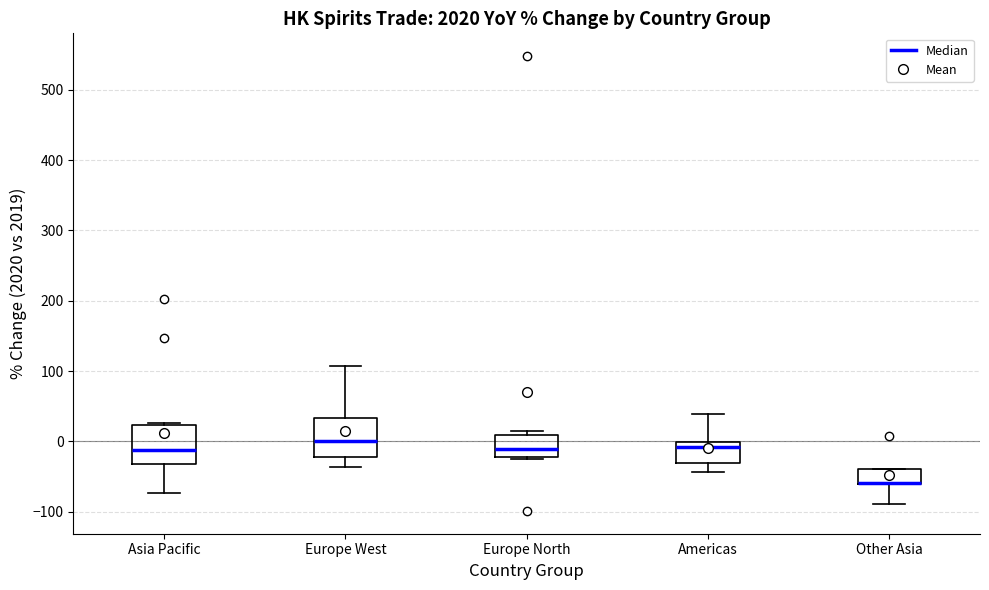

Where does the median line of the box for Asia Pacific sit on the y-axis? The values are not printed on the chart, so give them approximately, as read against the axis.

-10